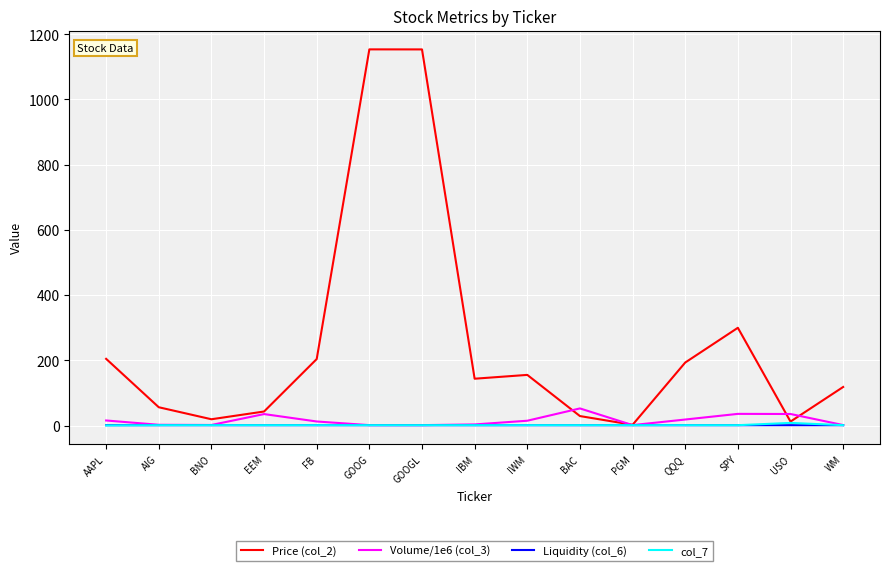

What are all the series names shown in the legend?

Price (col_2), Volume/1e6 (col_3), Liquidity (col_6), col_7